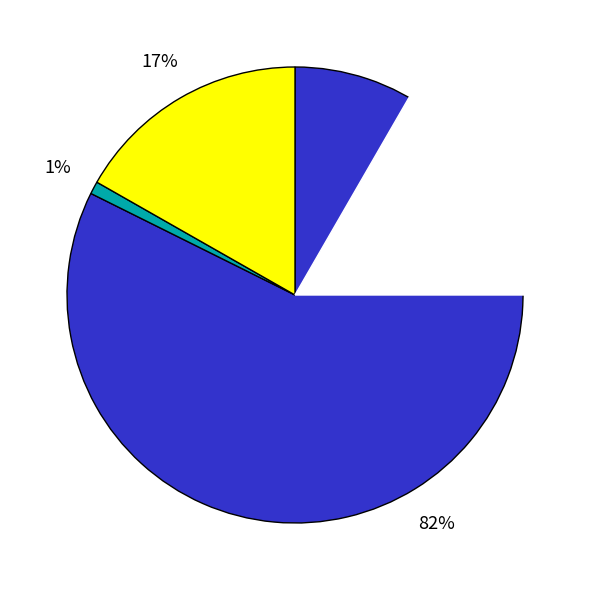

Is there any slice that represents more than half of the pie?

Yes